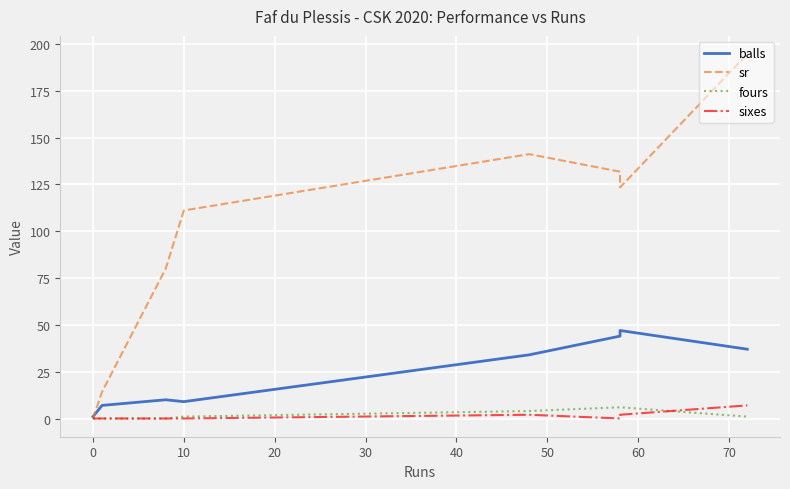

Where is fours nearest to the value 3?

30